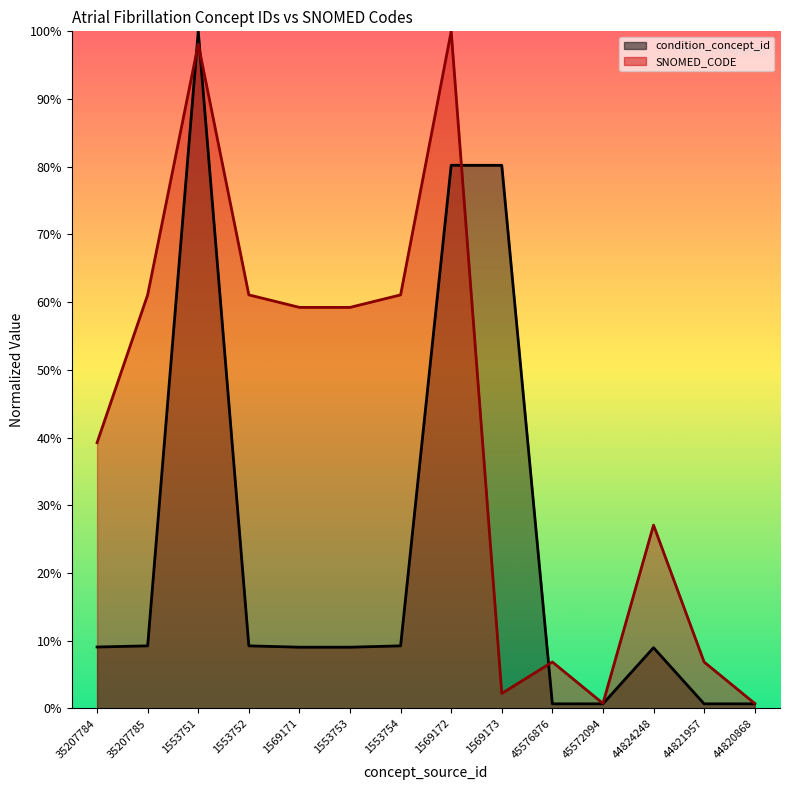

Reading left to right, transcribe all the data shown in this chart.

condition_concept_id: 0.1	0.1	1.0	0.1	0.1	0.1	0.1	0.8	0.8	0.0	0.0	0.1	0.0	0.0
SNOMED_CODE: 0.4	0.6	1.0	0.6	0.6	0.6	0.6	1.0	0.0	0.1	0.0	0.3	0.1	0.0